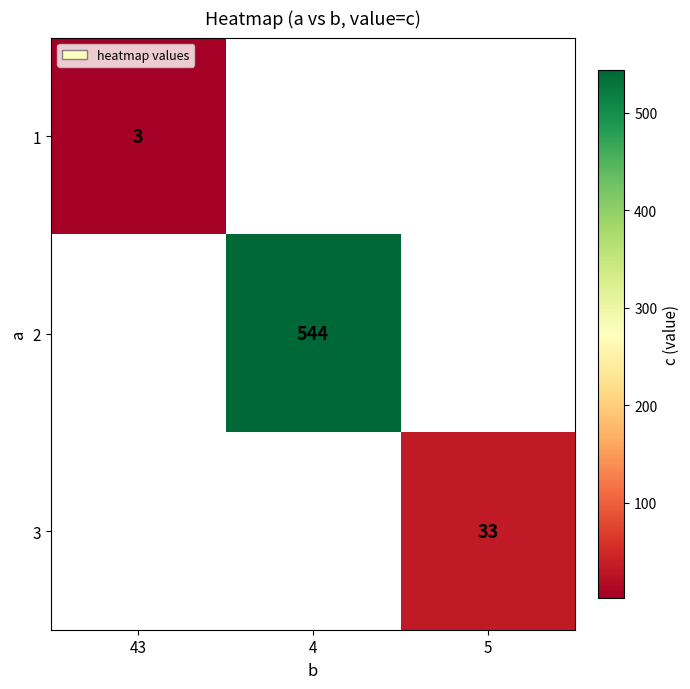

True or false: 2 has a value of 816 at 4.

False